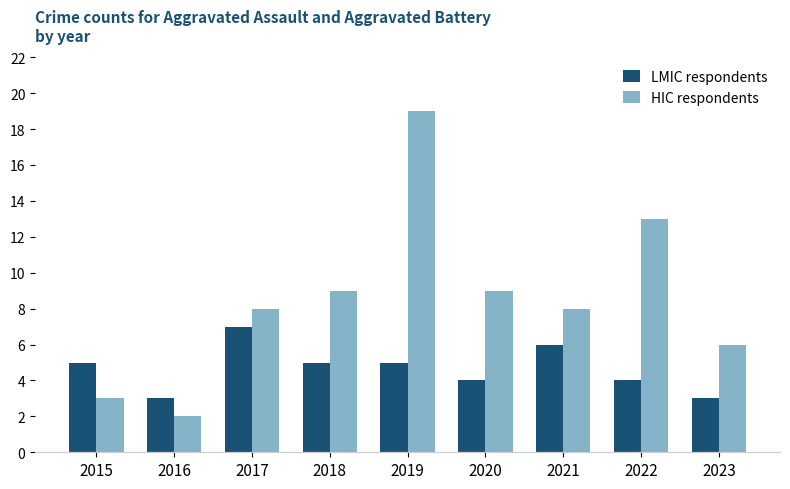

Which series has the widest spread of values?

HIC respondents